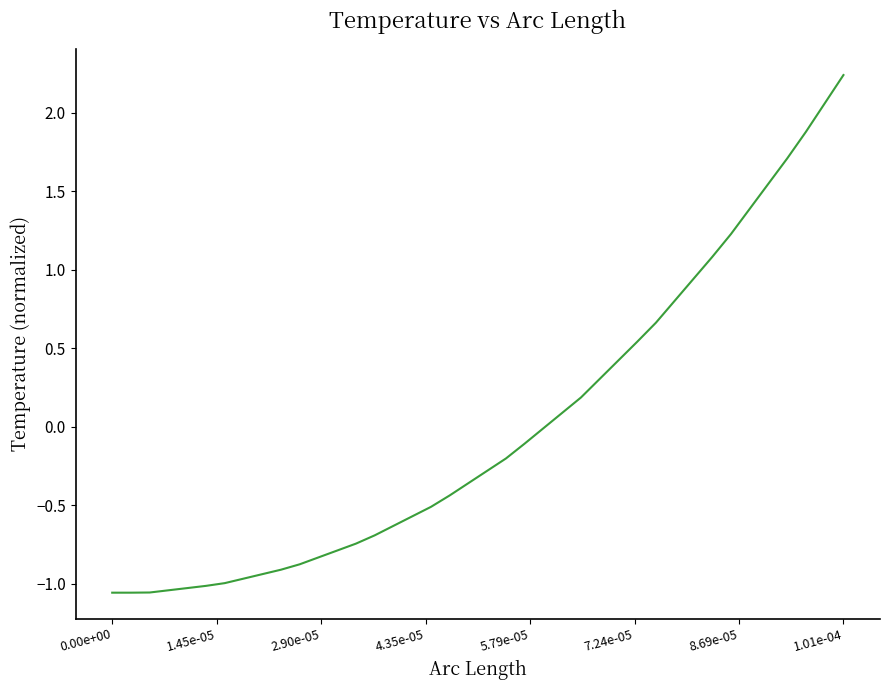

What is the difference between the maximum and minimum values?

3.3